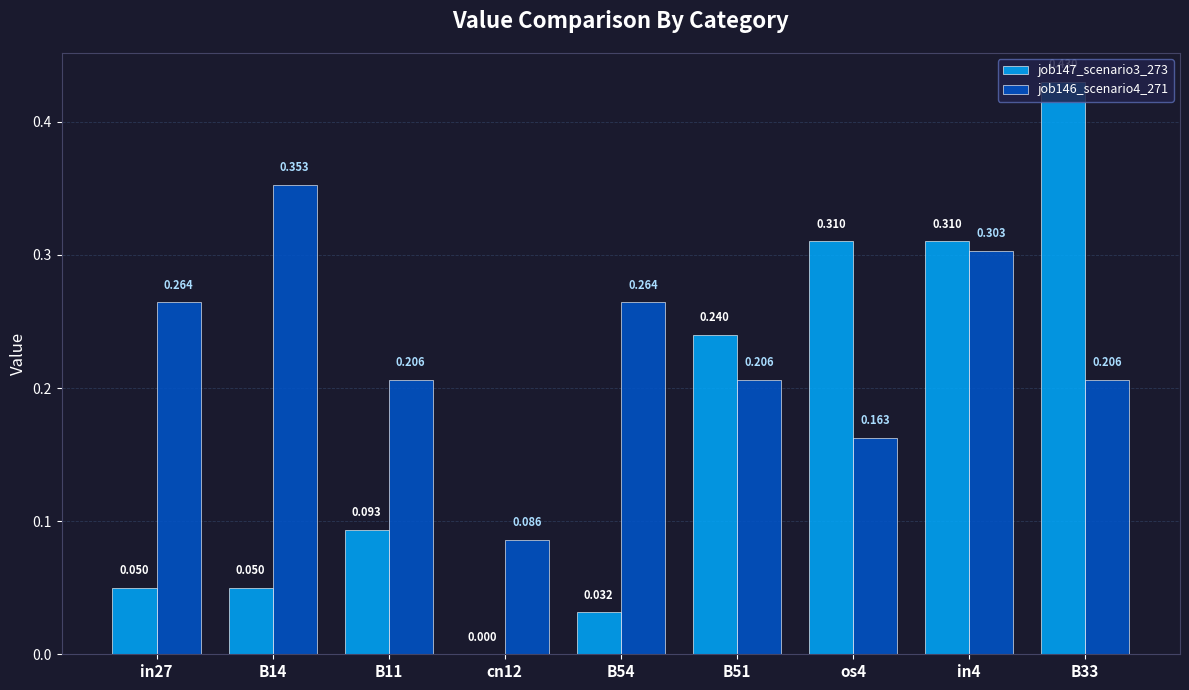

Where is job146_scenario4_271 nearest to the value 0?

cn12